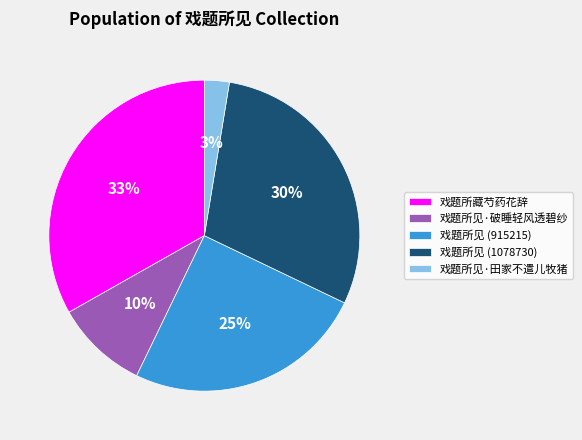

The 戏题所见 (915215) slice represents 25% of the pie. True or false?

True